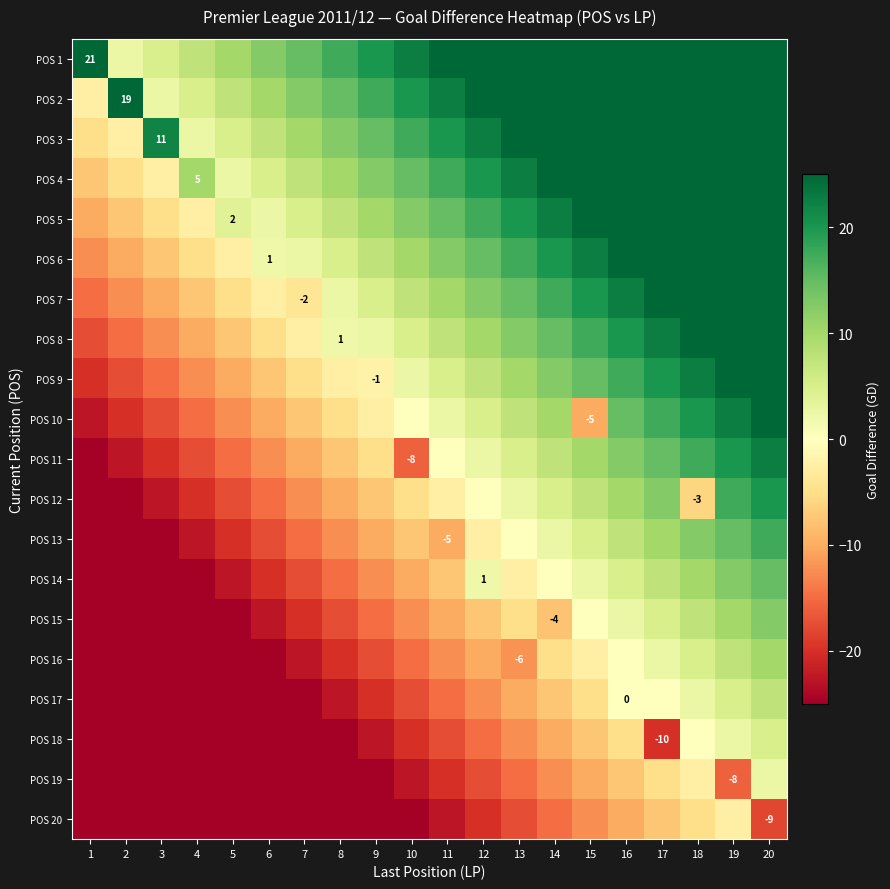

What is the lowest value of the POS 1 series?

2.5